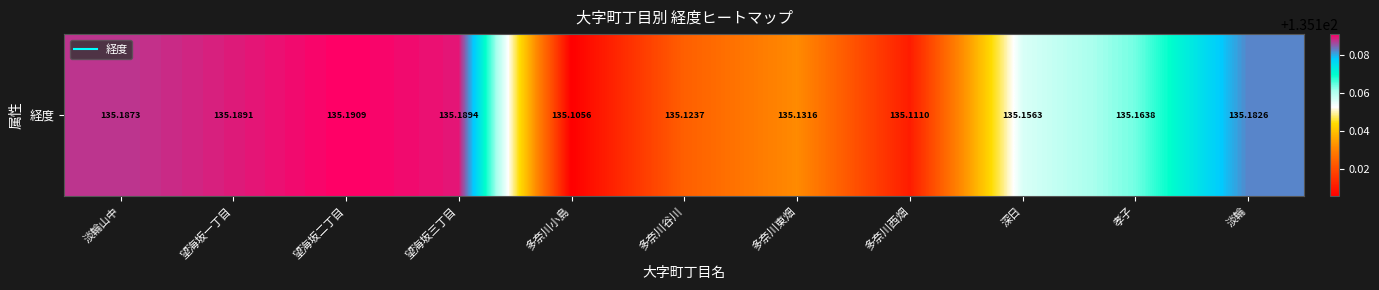

Reading left to right, list all the values displayed in this chart.

淡輪山中=135.2	望海坂一丁目=135.2	望海坂二丁目=135.2	望海坂三丁目=135.2	多奈川小島=135.1	多奈川谷川=135.1	多奈川東畑=135.1	多奈川西畑=135.1	深日=135.2	孝子=135.2	淡輪=135.2